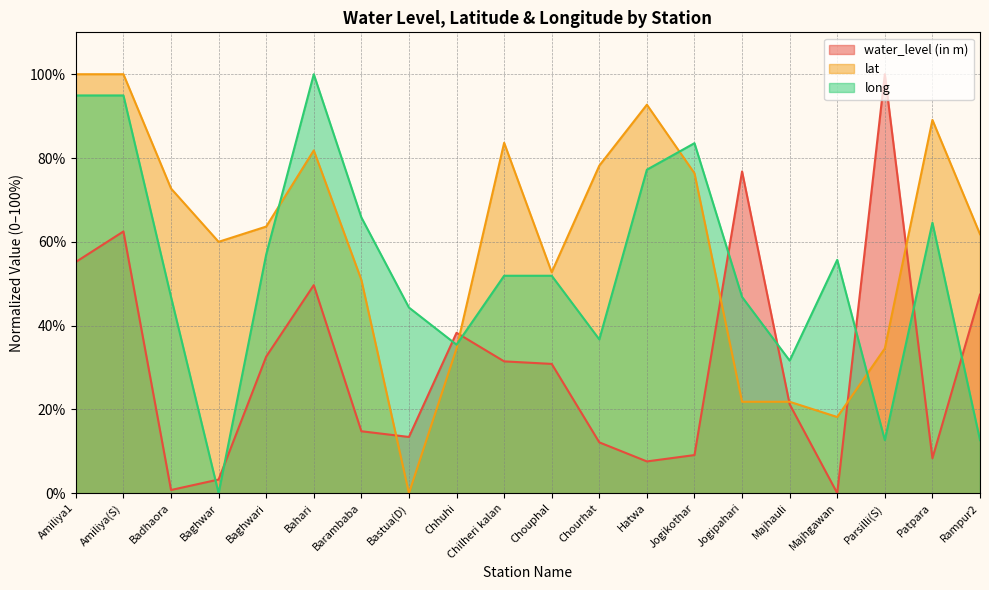

At which category does the chart reach its peak across all series?

Parsilli(S)